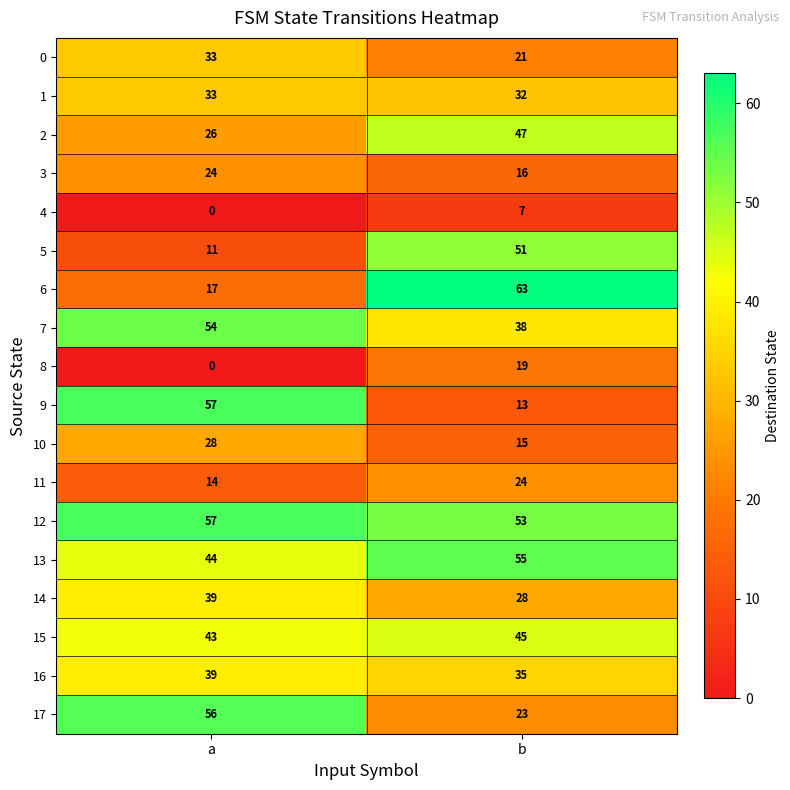

What is the average value of the 12 series?

55